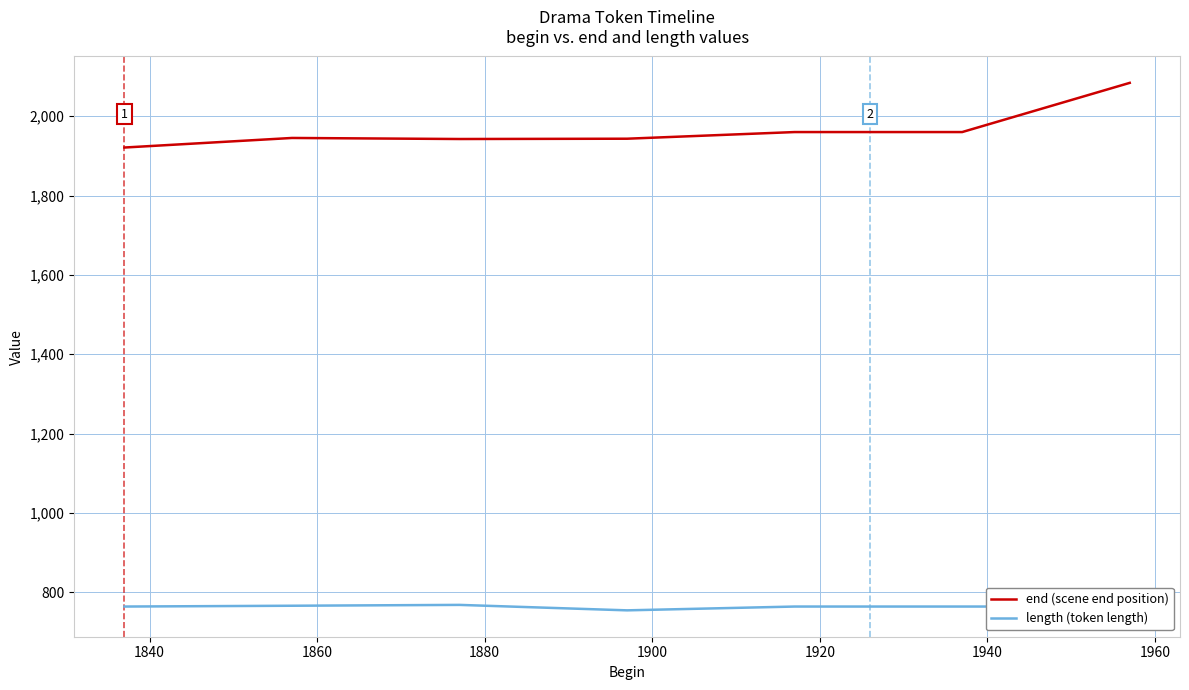

True or false: end (scene end position) and length (token length) cross at least once.

False